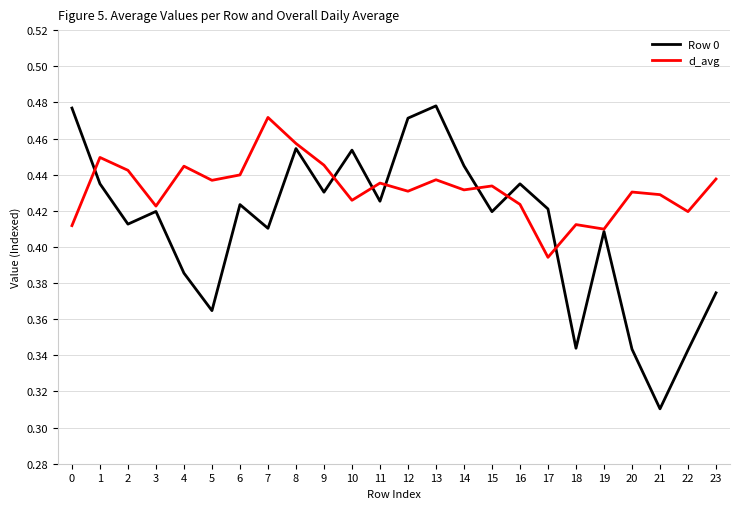

At which label is d_avg closest to 0?

17